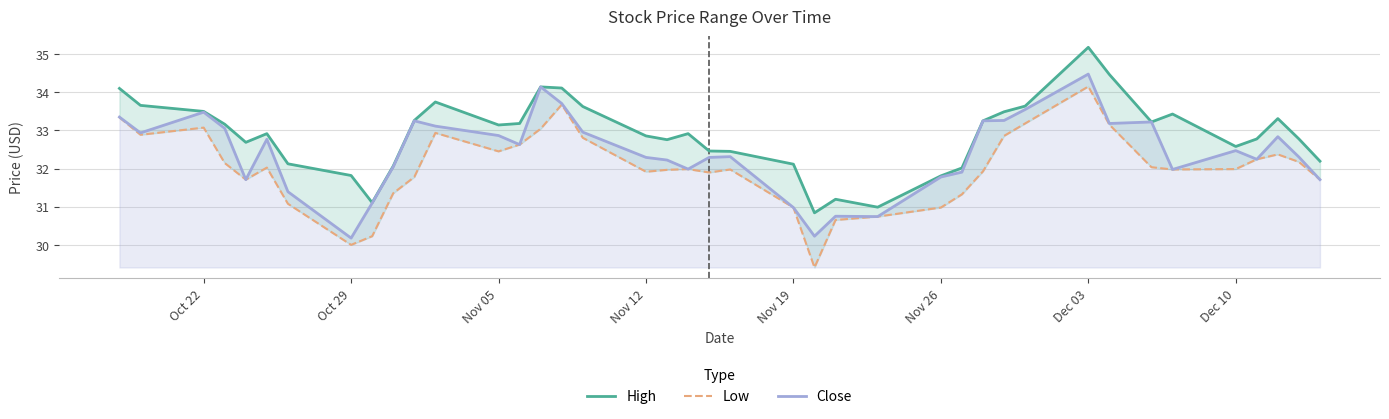

What is the average value of the Low series?

32.0